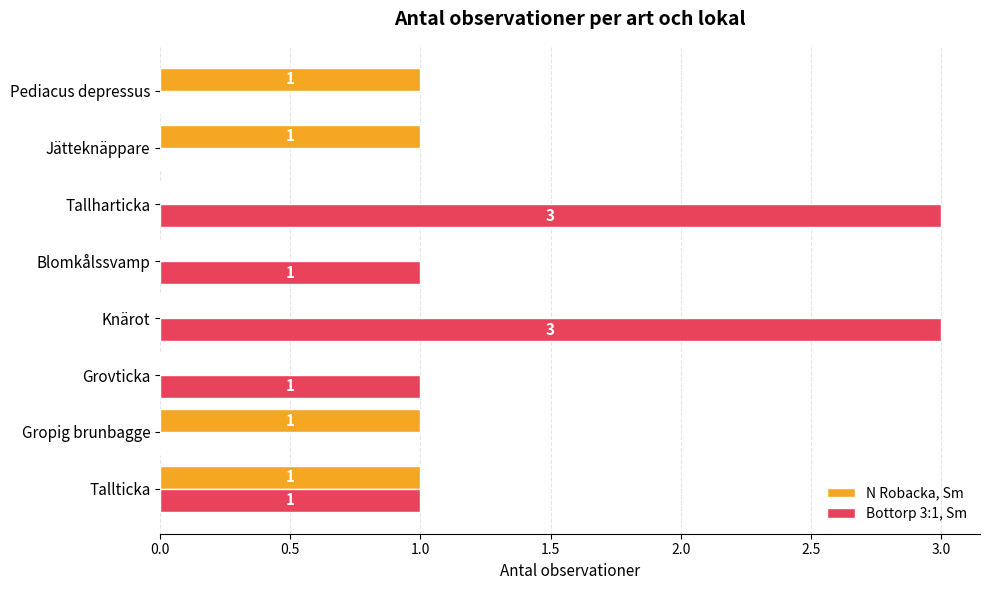

How many N Robacka, Sm values are between 0 and 1?

8